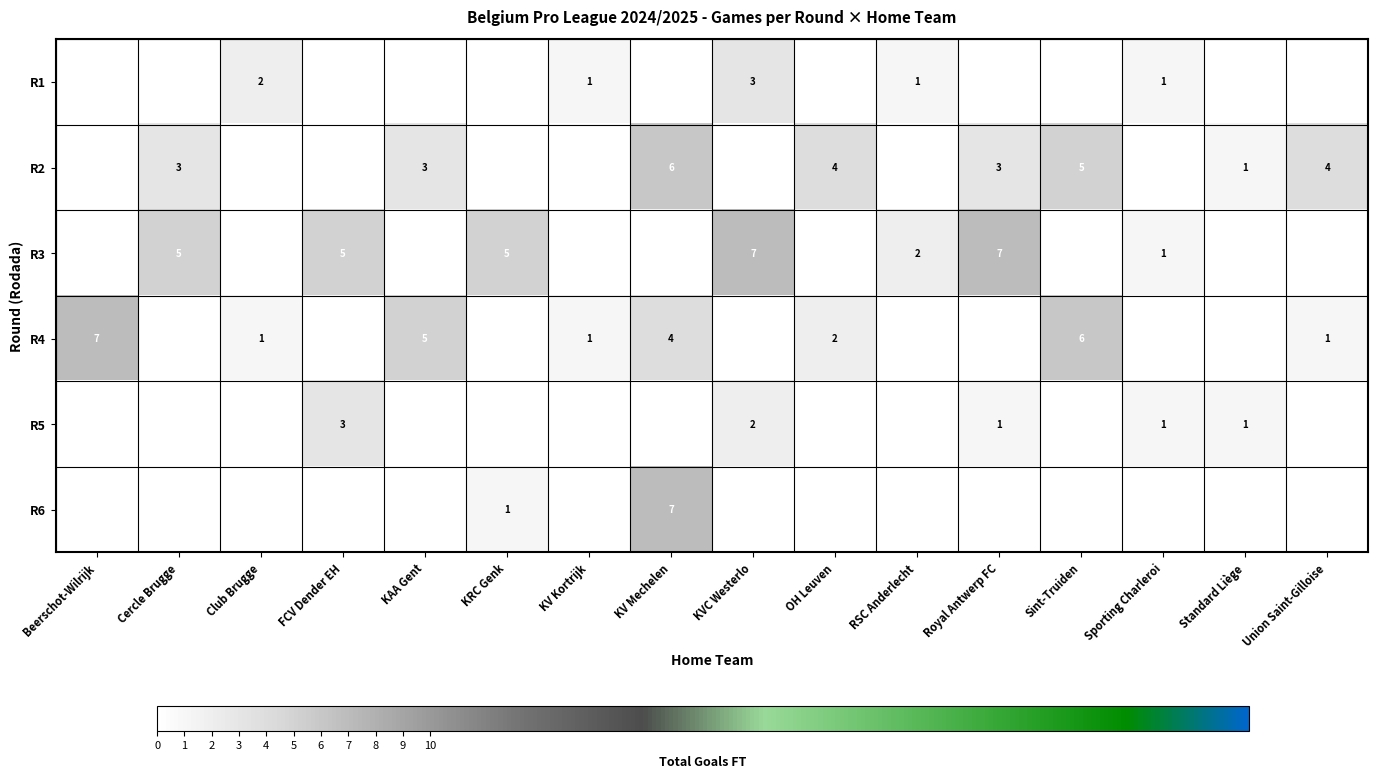

What is the sum of the R5 values at FCV Dender EH and Club Brugge?

3